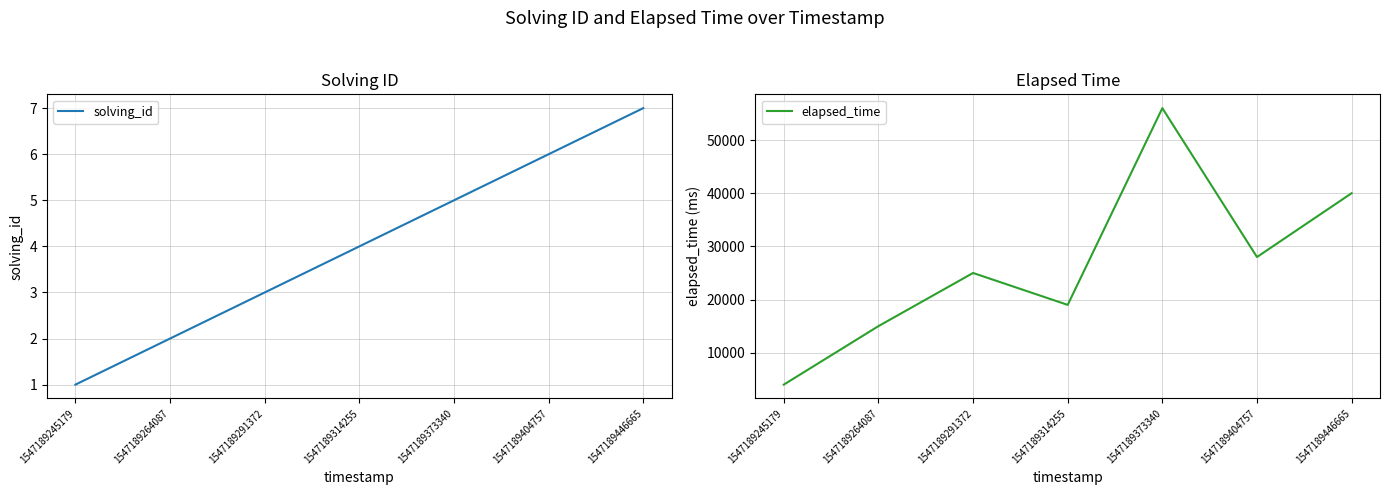

What is the difference between the highest and lowest values at 1547189245179?

3999